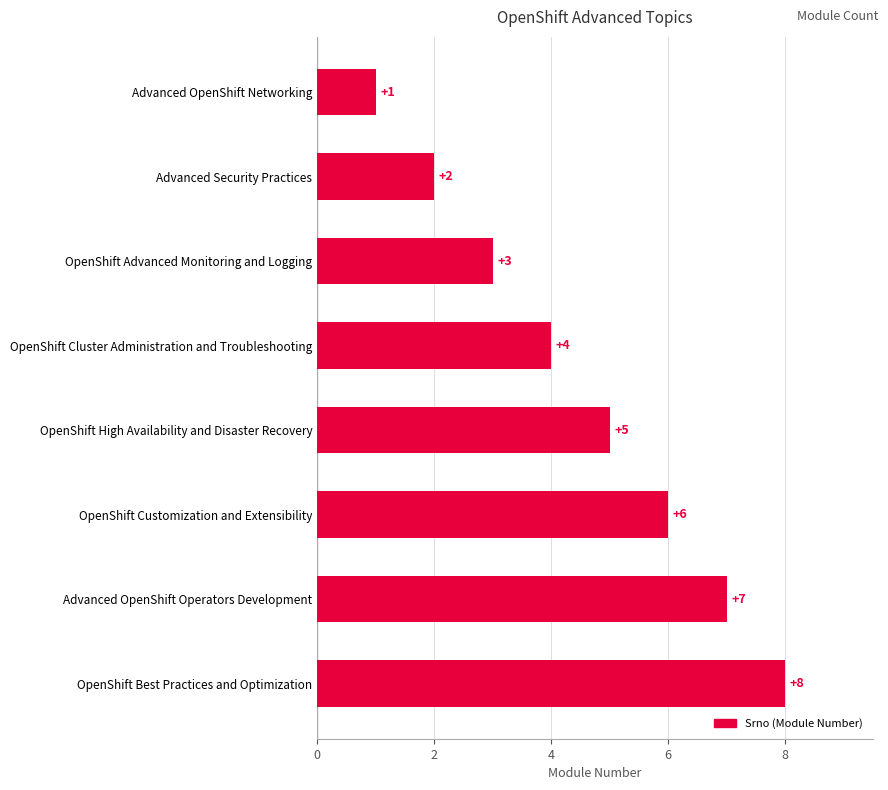

What is the greatest value displayed?

8